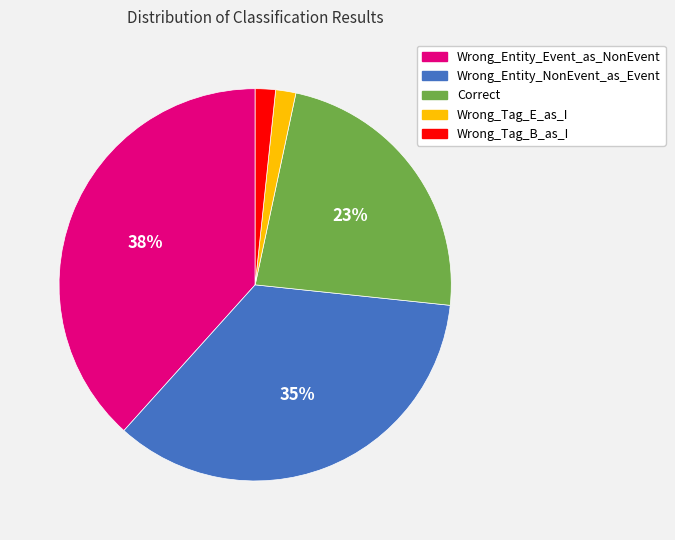

Is it true that Correct is 23% of the pie?

True